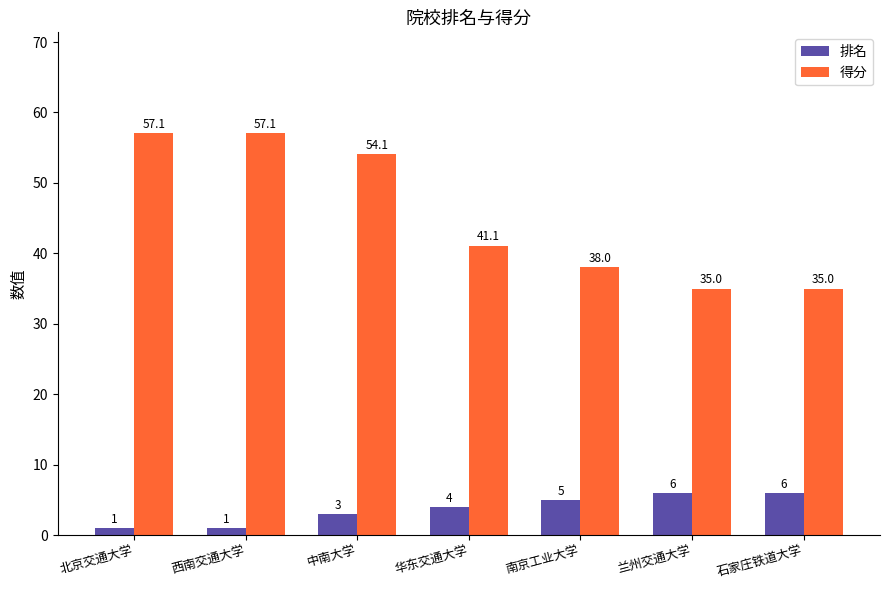

The 得分 series shows 27.0 at 华东交通大学. True or false?

False